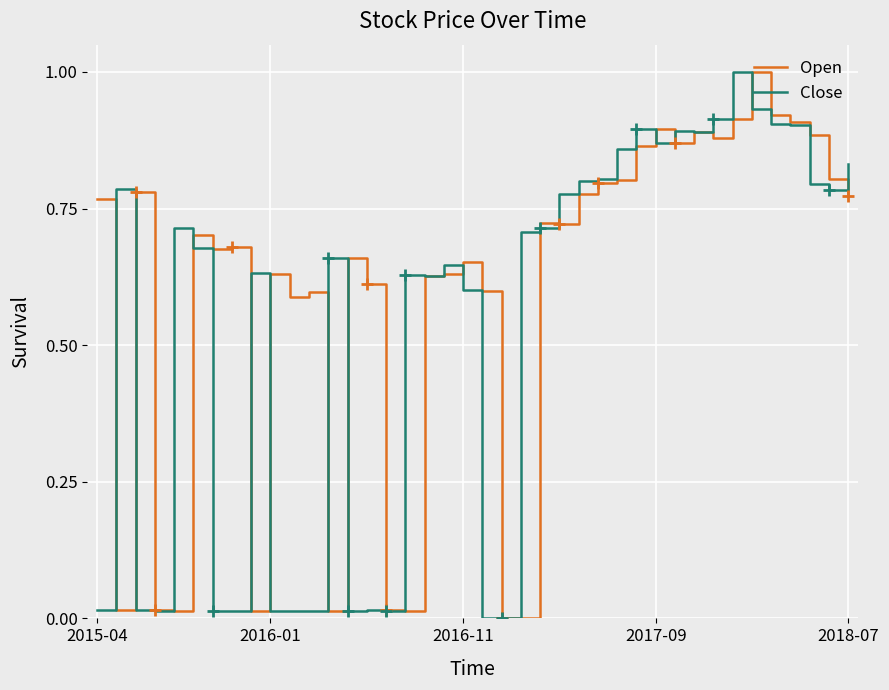

What is the average value of the Open series?

0.6